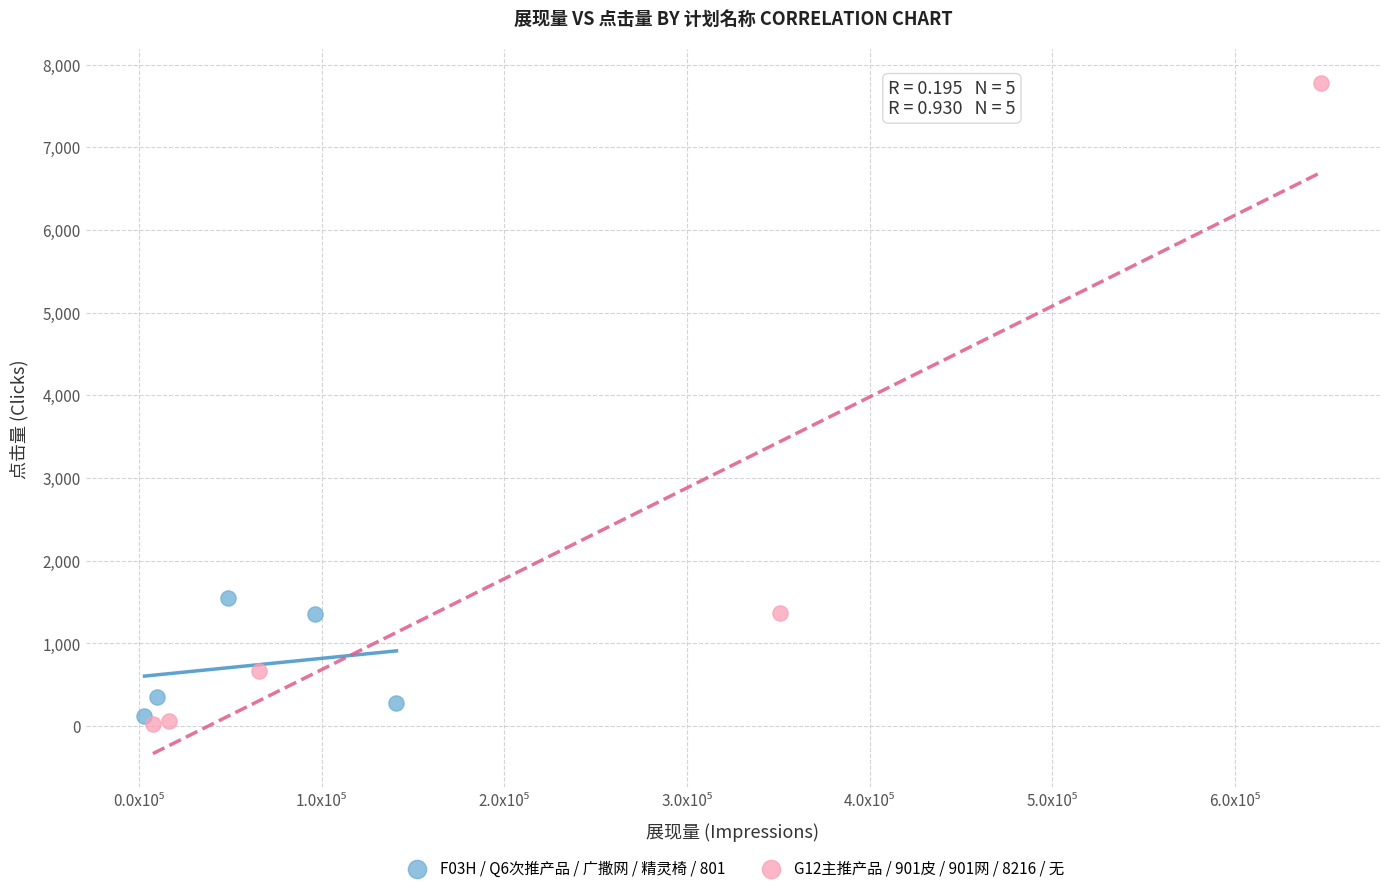

Which series has the widest spread of Y values?

G12主推产品 / 901皮 / 901网 / 8216 / 无